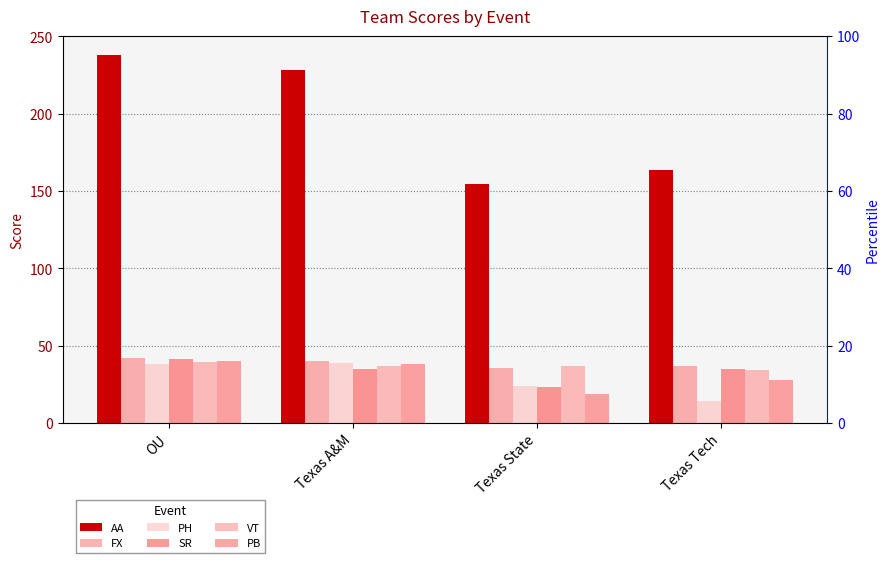

Read the AA value at Texas State.

154.3